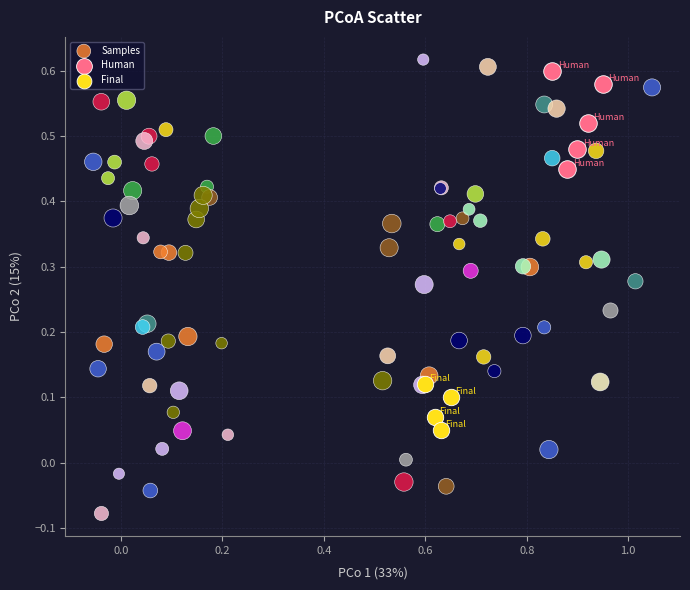

Which series reaches the minimum Y coordinate?

Samples